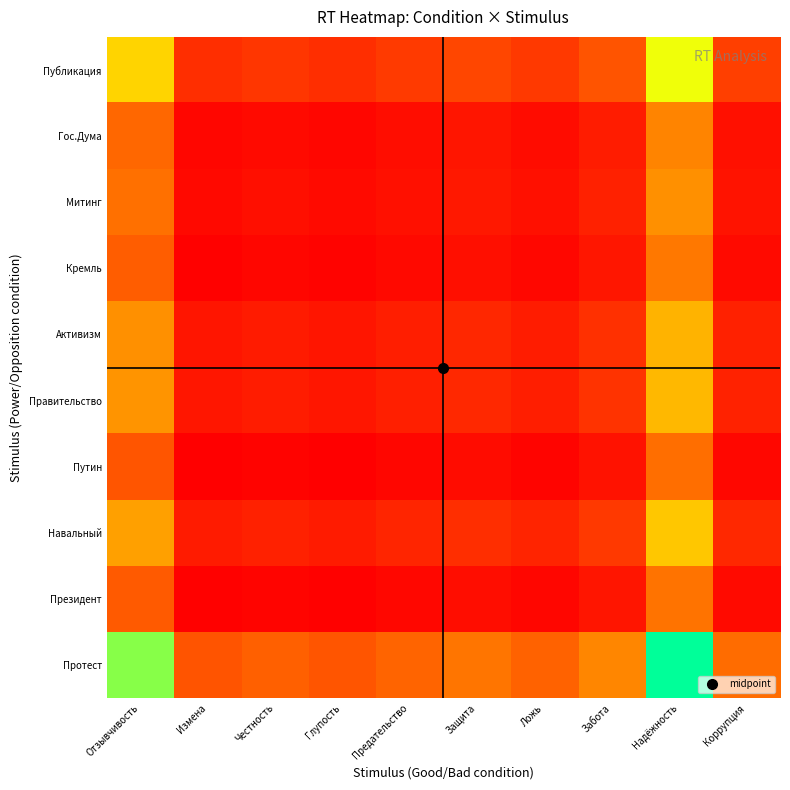

Which has a higher value, Глупость or Предательство?

Предательство